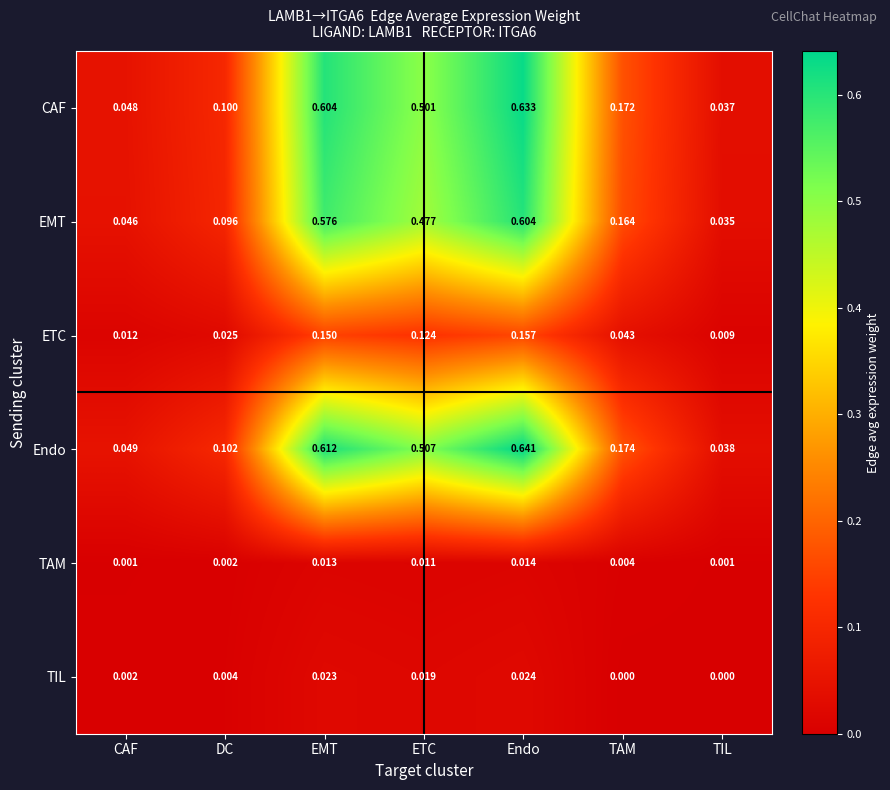

Which category has the highest value in the TAM series?

Endo